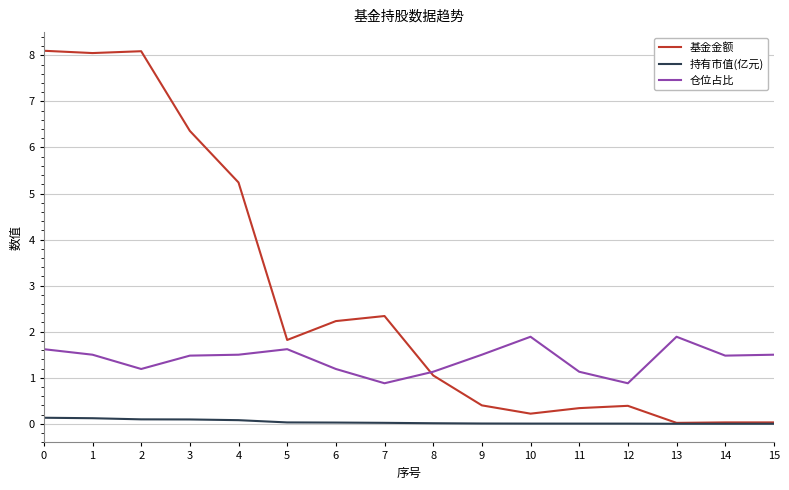

Rank the series by their maximum value, from highest to lowest.

基金金额, 仓位占比, 持有市值(亿元)